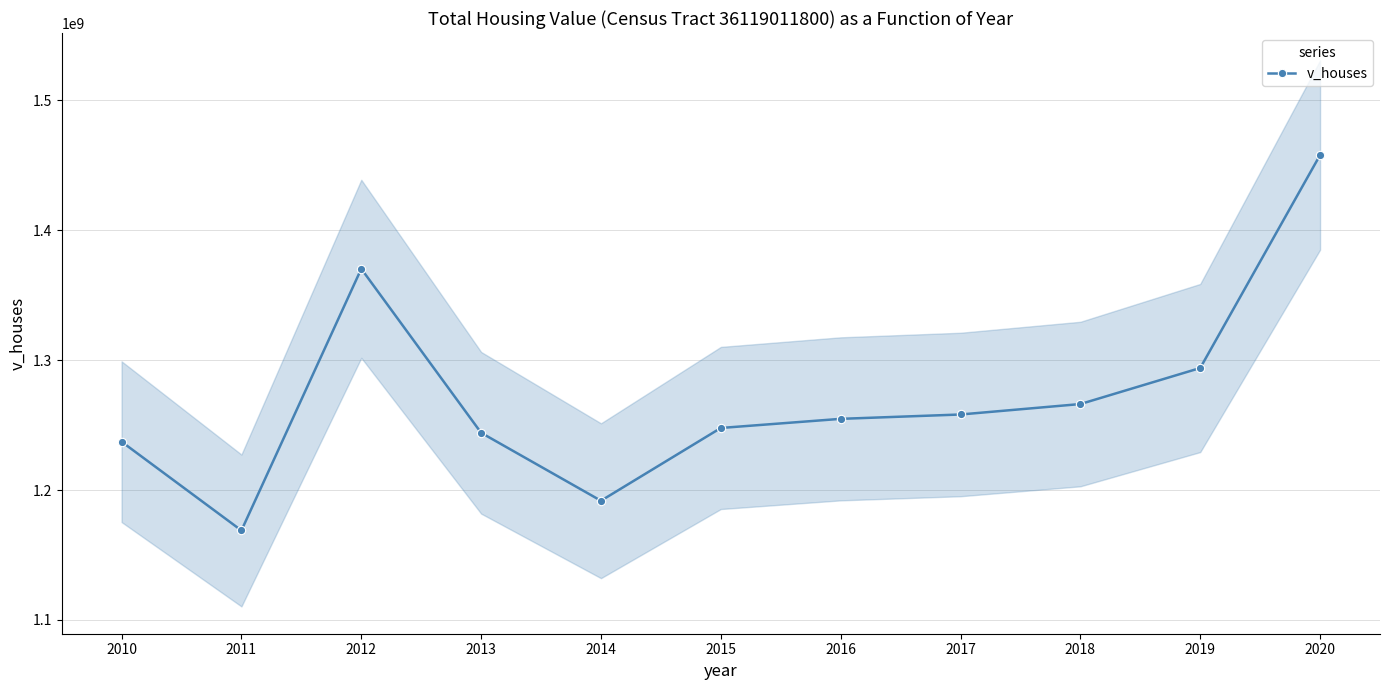

What is the minimum value shown in the chart?

1168892500